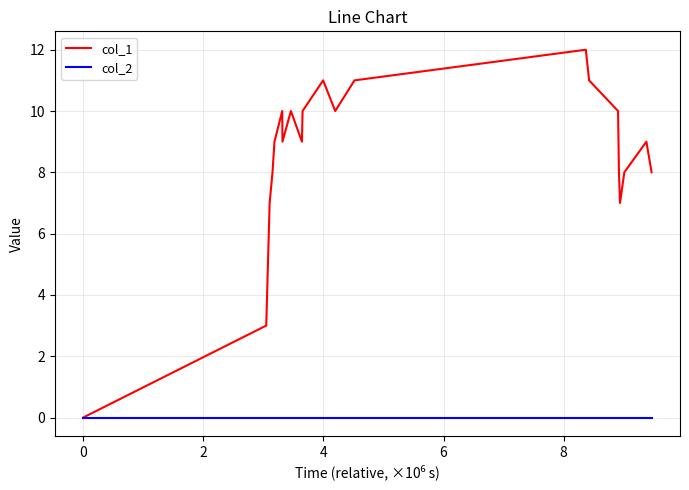

What is the greatest value displayed?

12